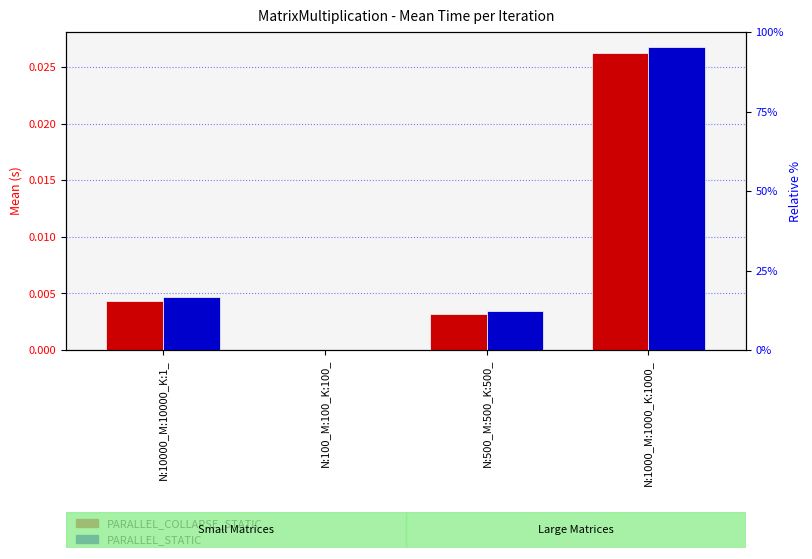

List the labels in order of PARALLEL_STATIC value, largest first.

N:1000_M:1000_K:1000_, N:10000_M:10000_K:1_, N:500_M:500_K:500_, N:100_M:100_K:100_